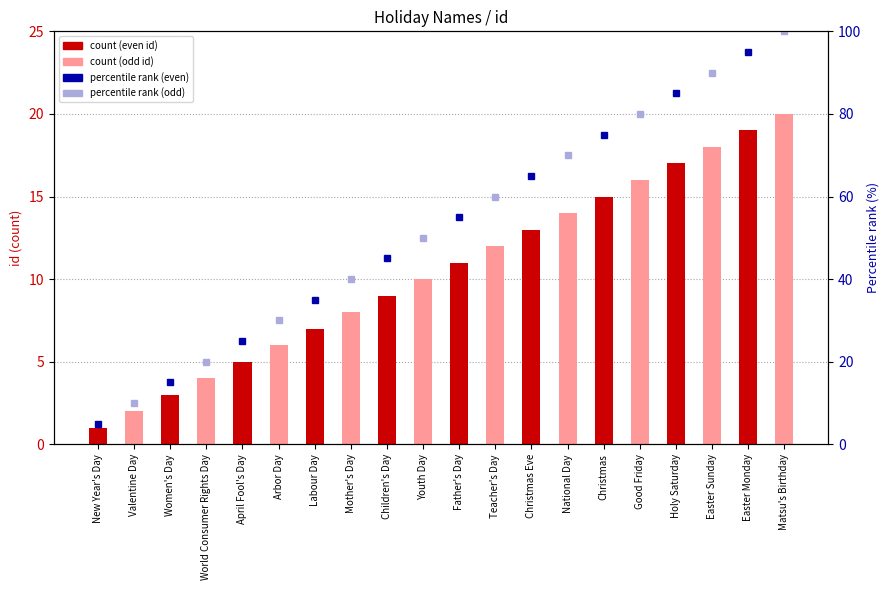

Rank the series by their maximum value, from lowest to highest.

count (even), count (odd), percentile rank (even), percentile rank (odd)